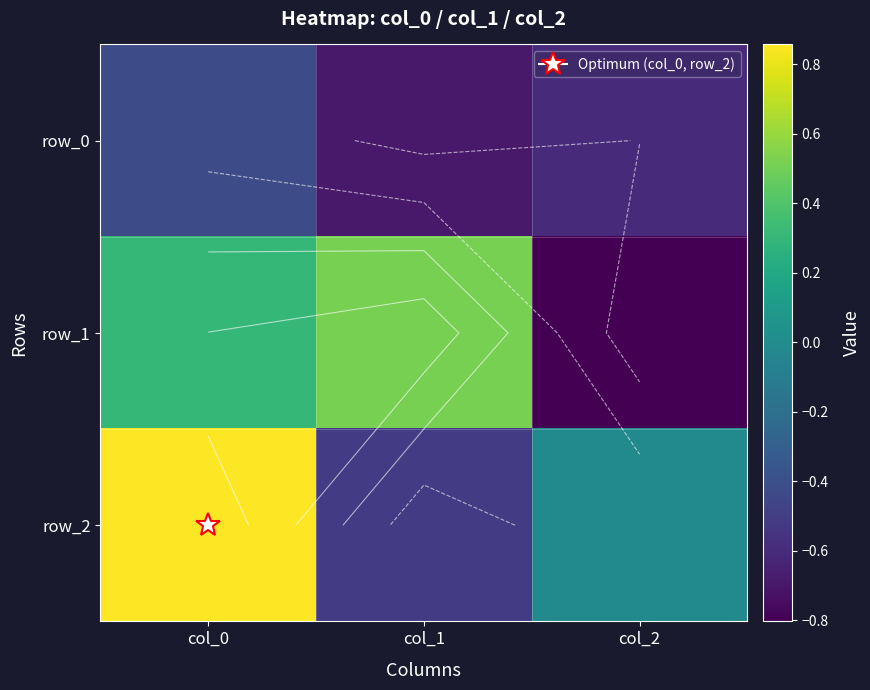

What is the total value across all series at col_0?

0.7